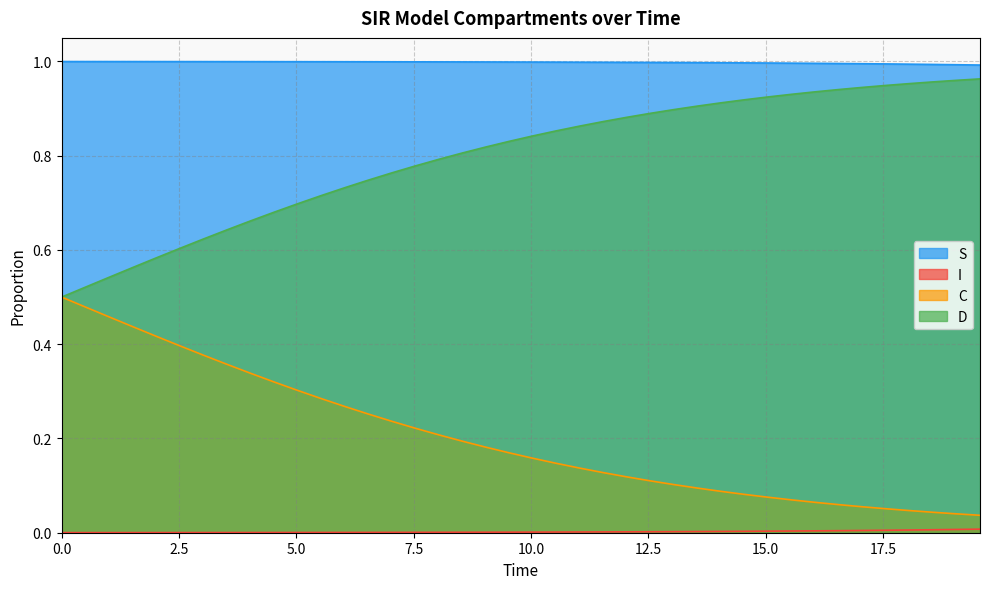

What are all the series names shown in the legend?

S, I, C, D